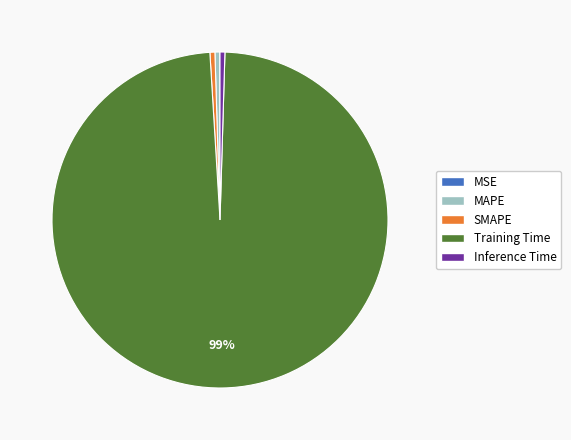

Is it true that SMAPE is 0% of the pie?

True